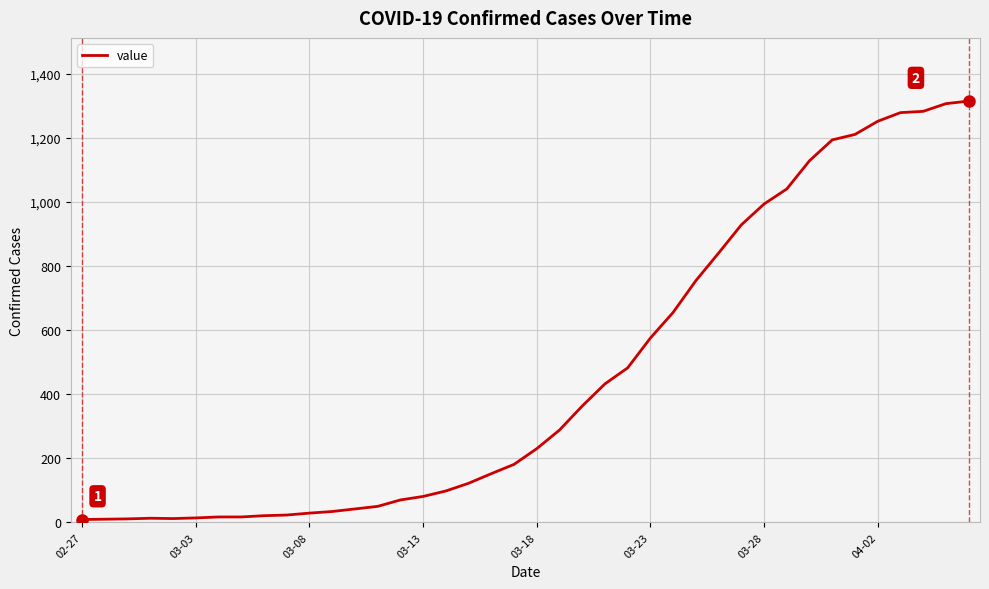

What is the maximum value shown in the chart?

1314